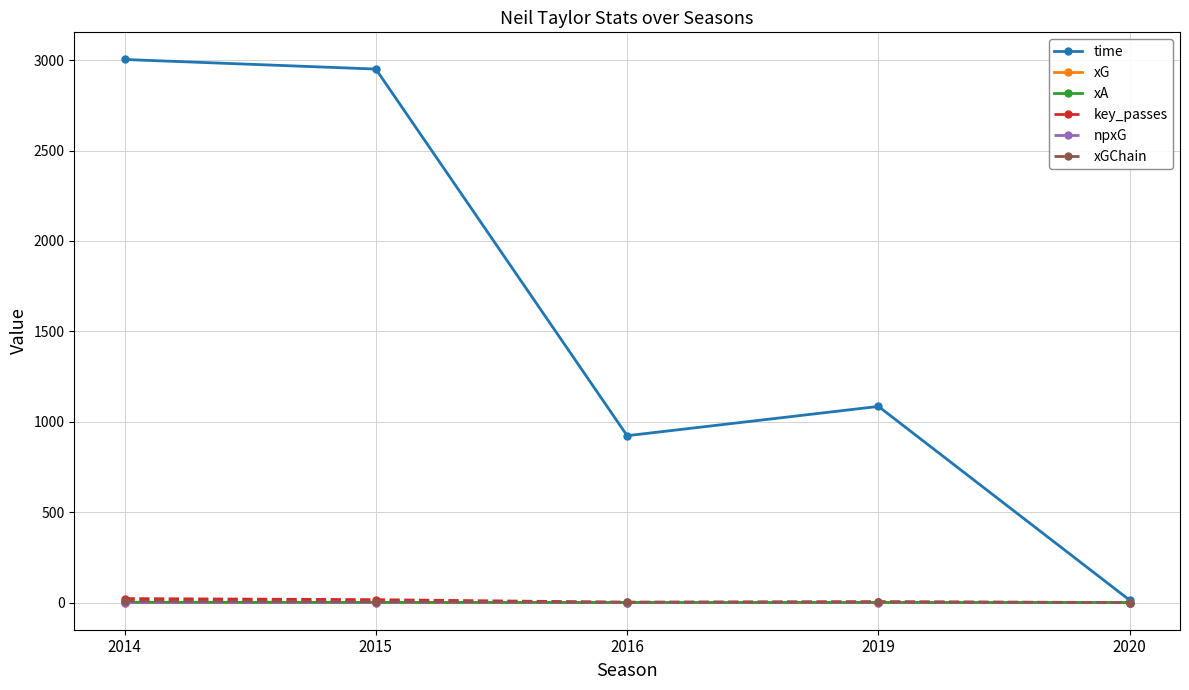

How many lines are shown in the chart?

6